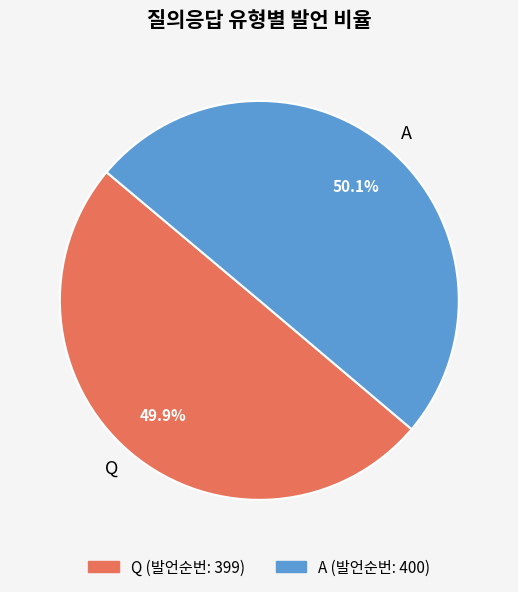

What percentage is NOT represented by A?

49.9%